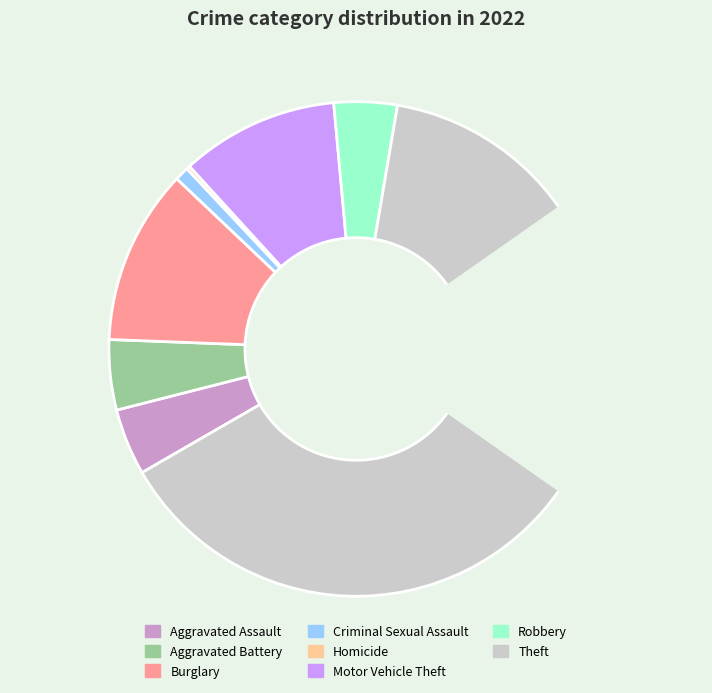

What is the total percentage of Robbery and Aggravated Assault?

8.5%